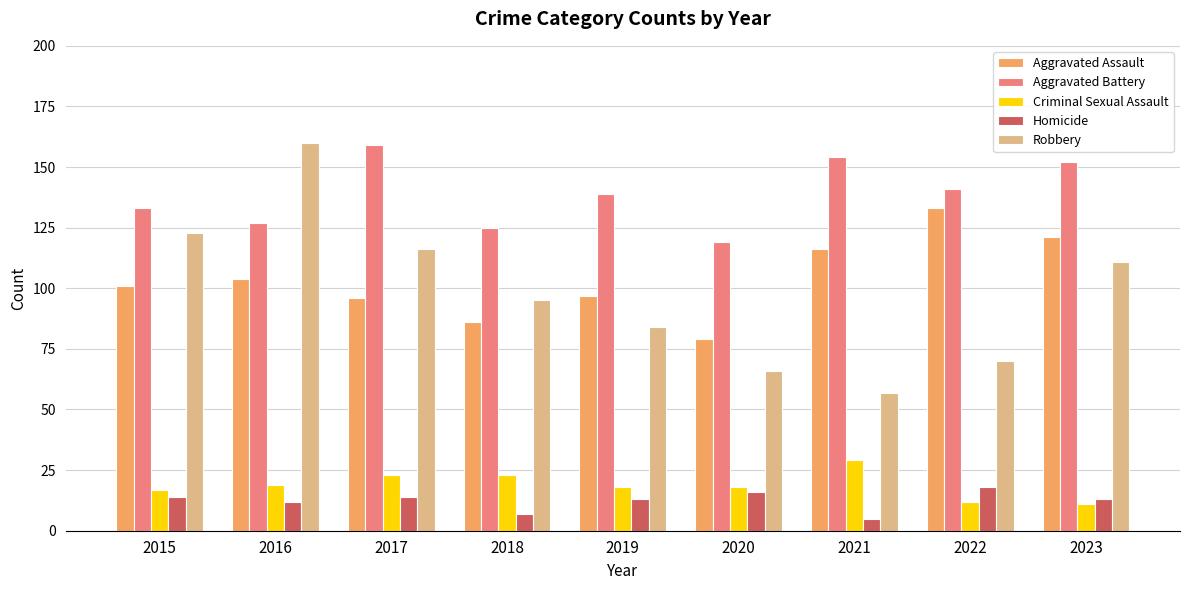

At which label does Homicide first exceed 13?

2015